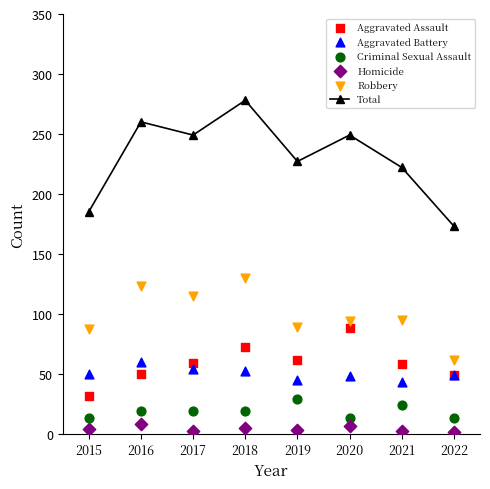

What are all the series names shown in the legend?

Total, Aggravated Assault, Aggravated Battery, Criminal Sexual Assault, Homicide, Robbery